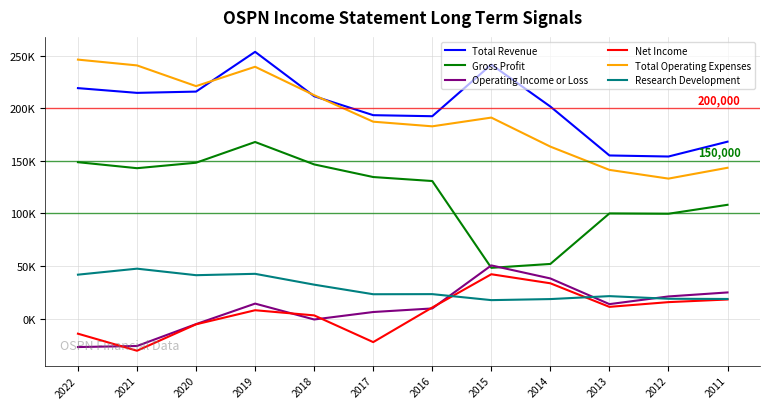

What are all the series names shown in the legend?

Total Revenue, Gross Profit, Operating Income or Loss, Net Income, Total Operating Expenses, Research Development